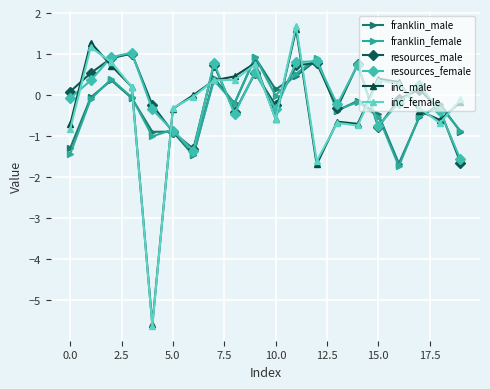

True or false: inc_female has more than 2 points higher than both neighbors.

True